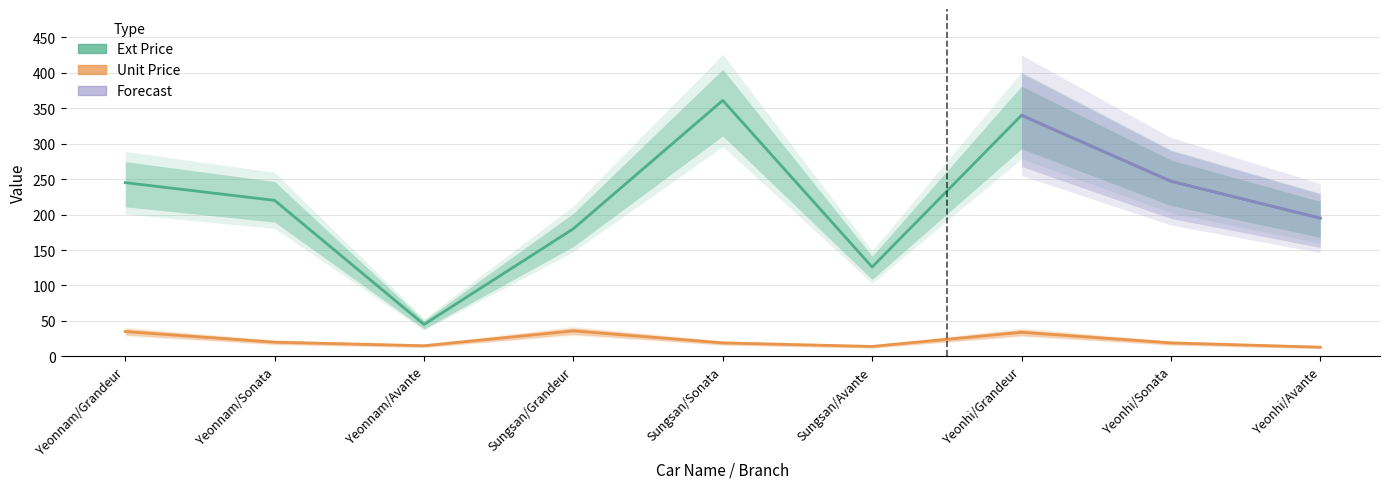

Which series has the largest total across all categories?

Ext Price